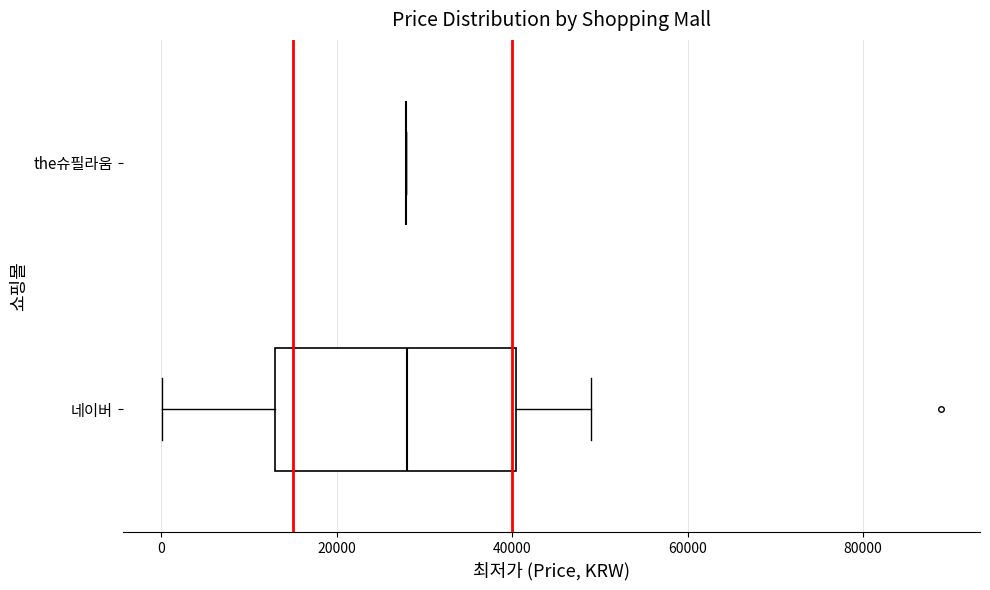

Reading bottom to top, transcribe this box plot: for each box, give where its median line is, the range the box spans, and where its two whiskers end, as read against the x-axis. The values are not printed on the chart, so give them approximately, as read against the axis.

네이버: median 28000, box 12000 to 40000, whiskers 0 to 50000
the슈필라움: box collapsed to a line at 28000, whiskers 28000 to 28000